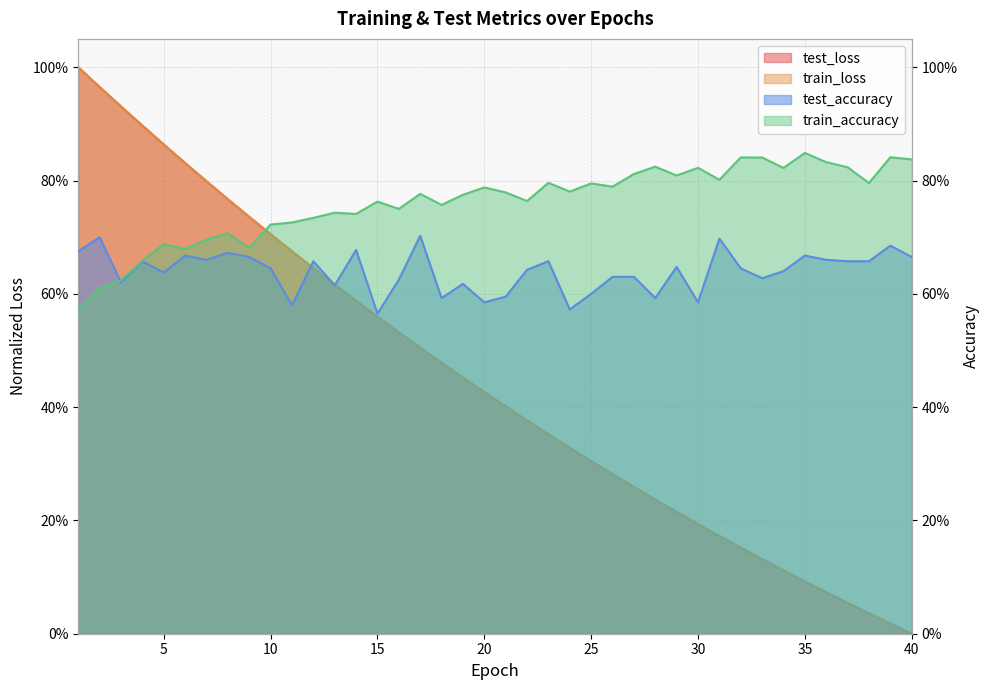

What is the value of the test_loss point at the 25th from the left?

0.3